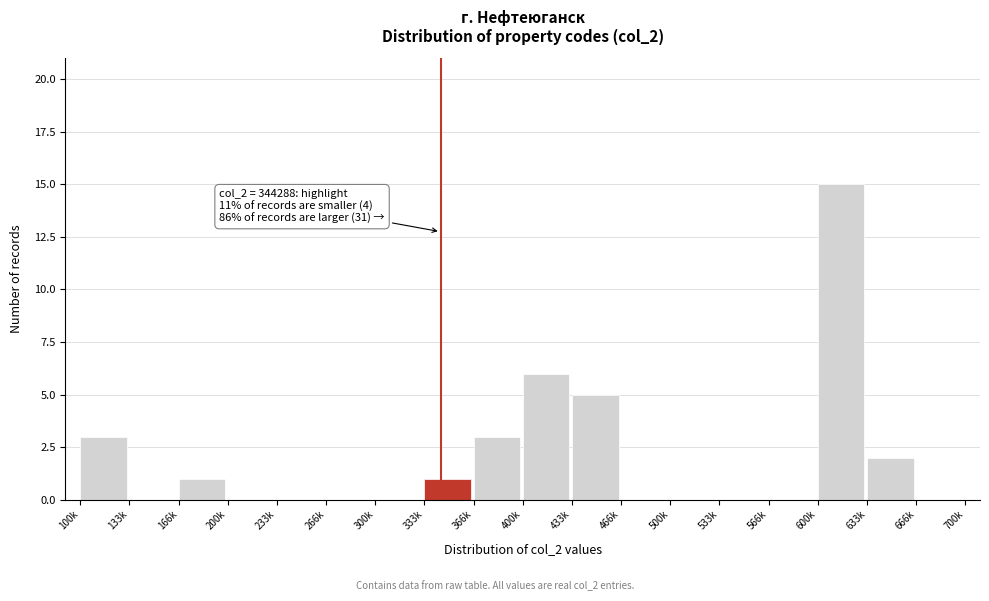

Reading left to right, list all the values displayed in this chart.

100k=3	133k=0	166k=1	200k=0	233k=0	266k=0	300k=0	333k=1	366k=3	400k=6	433k=5	466k=0	500k=0	533k=0	566k=0	600k=15	633k=2	666k=0